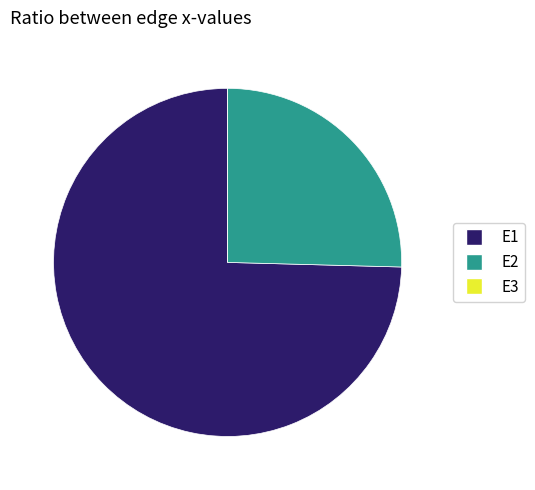

Which slice represents more than half of the pie?

E1